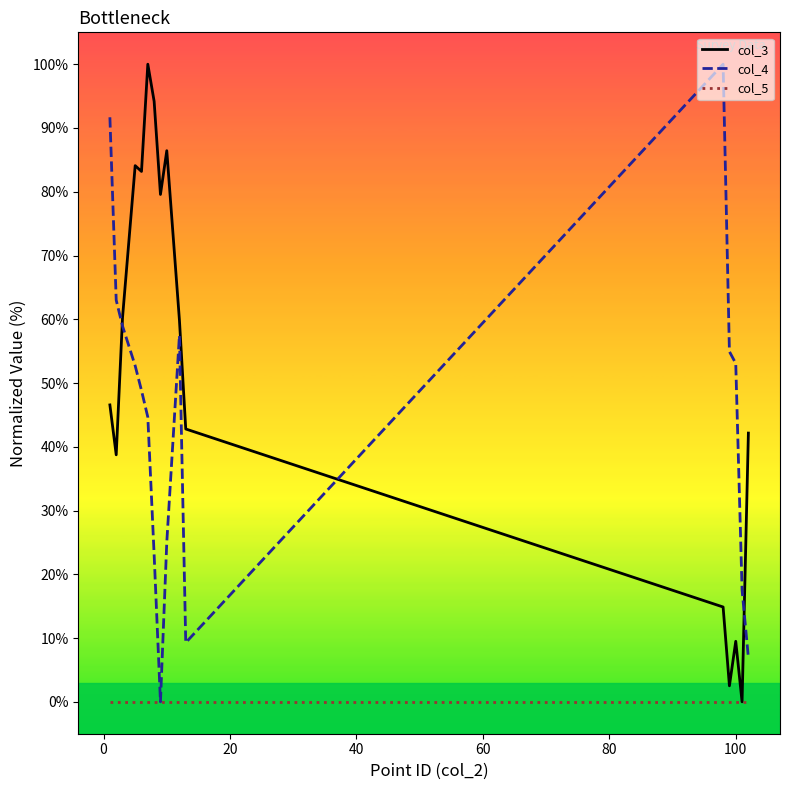

Which series has the largest total across all categories?

col_3